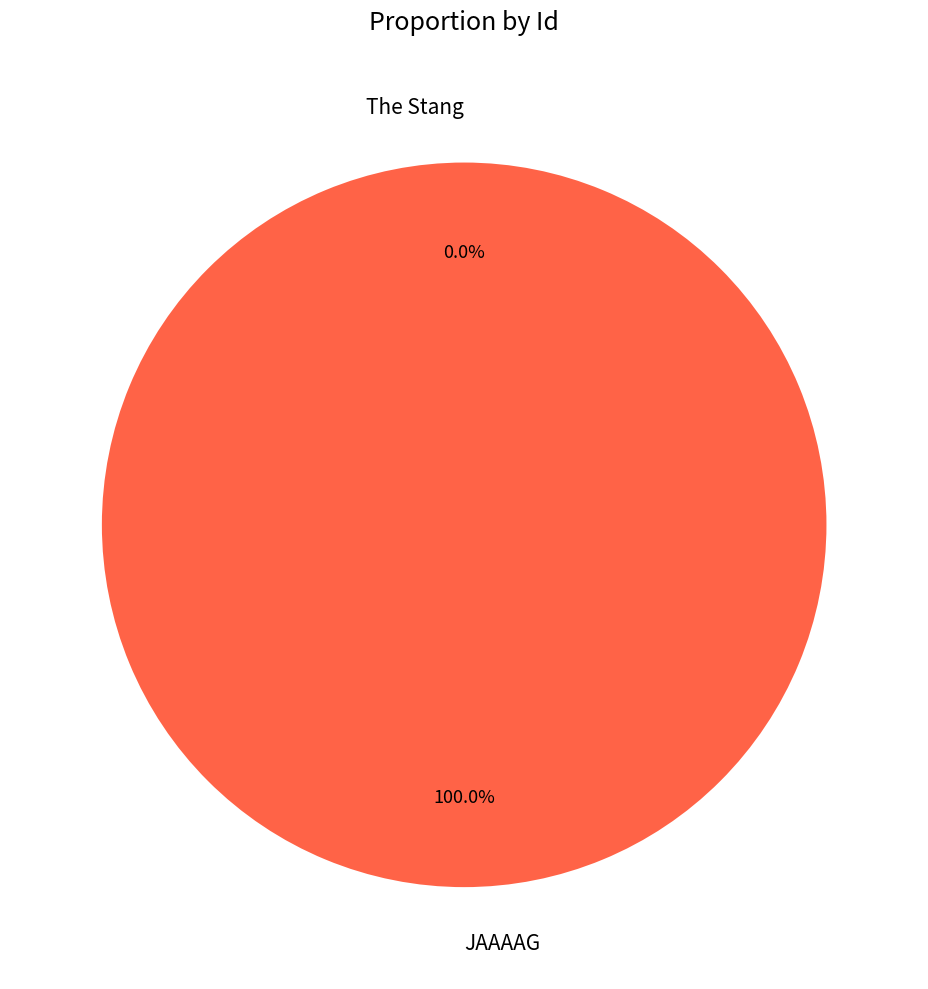

What percentage do JAAAAG and The Stang together represent?

100.0%